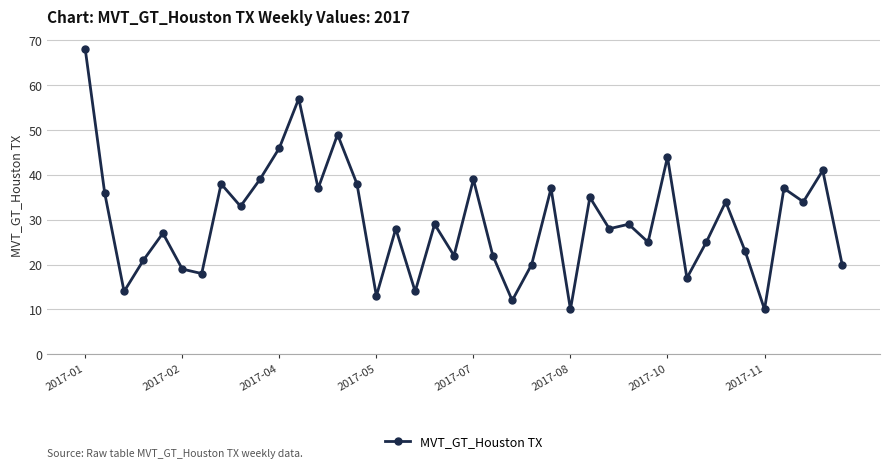

What is the smallest value displayed?

10